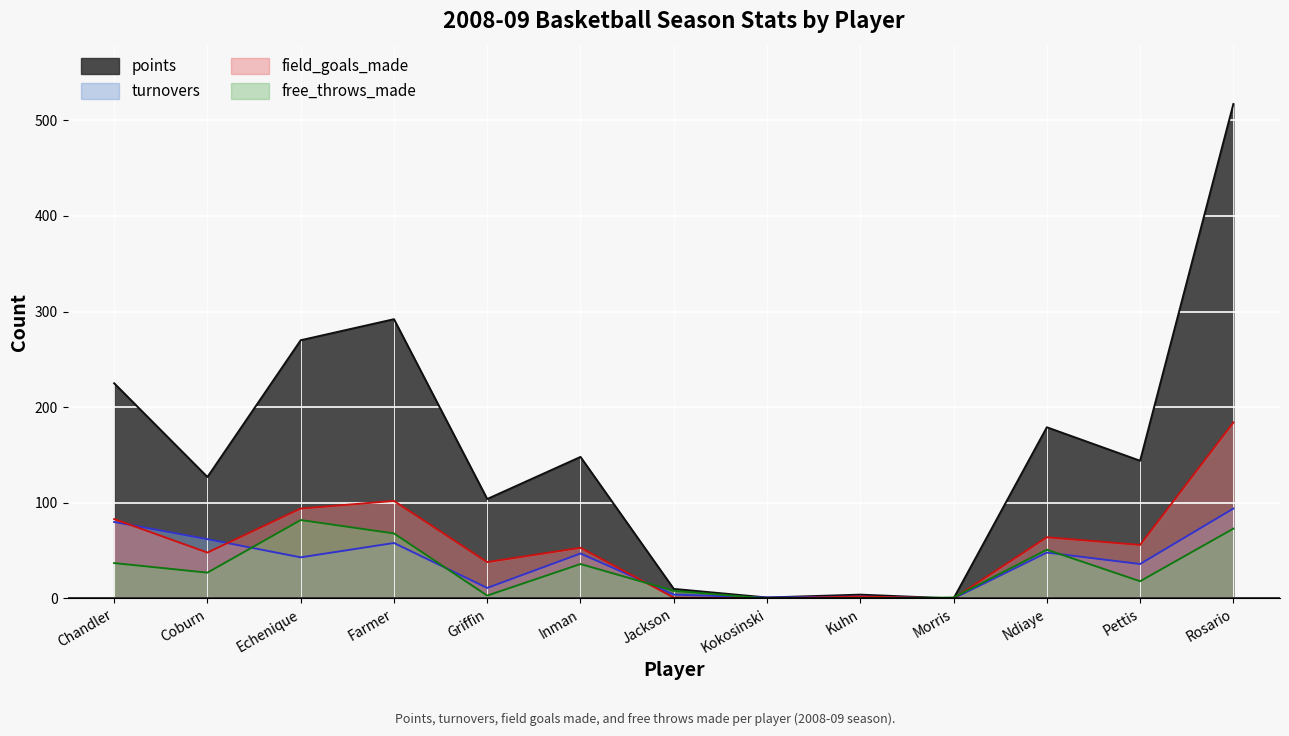

How many values in turnovers are above zero?

12